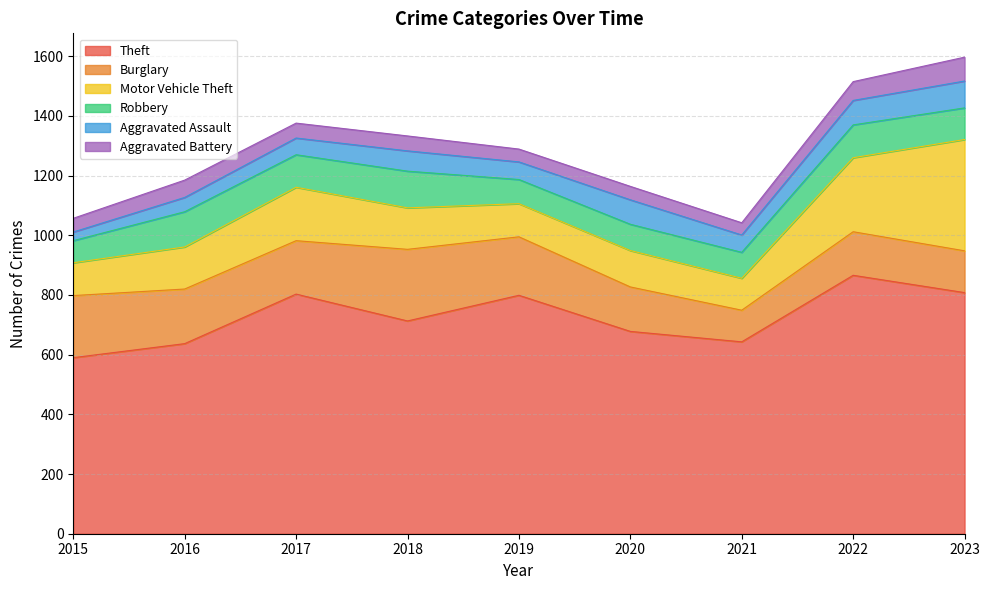

Does the chart display data point markers on the line(s)?

No